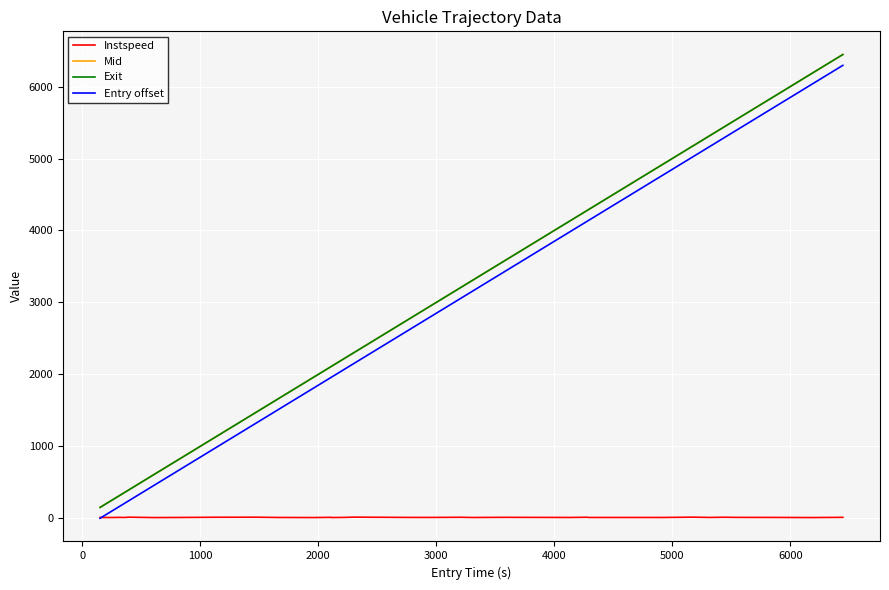

True or false: Entry offset and Exit cross at least once.

False